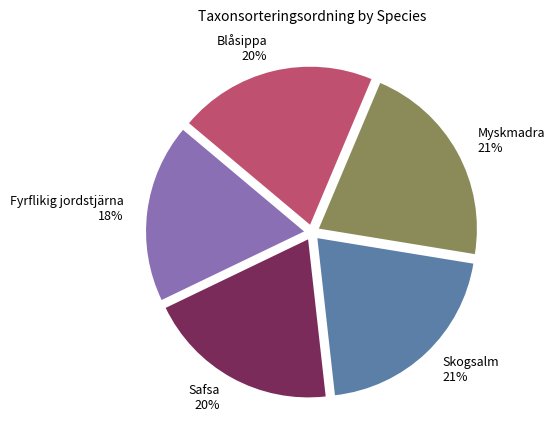

Does Myskmadra represent more than half of the total?

No